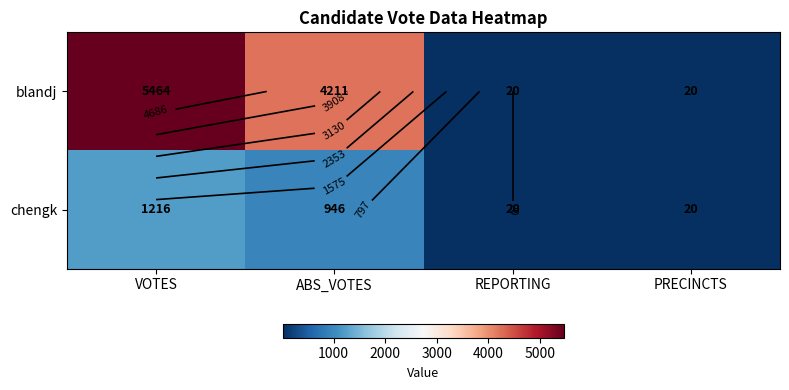

List the labels in order of chengk value, largest first.

VOTES, ABS_VOTES, REPORTING, PRECINCTS